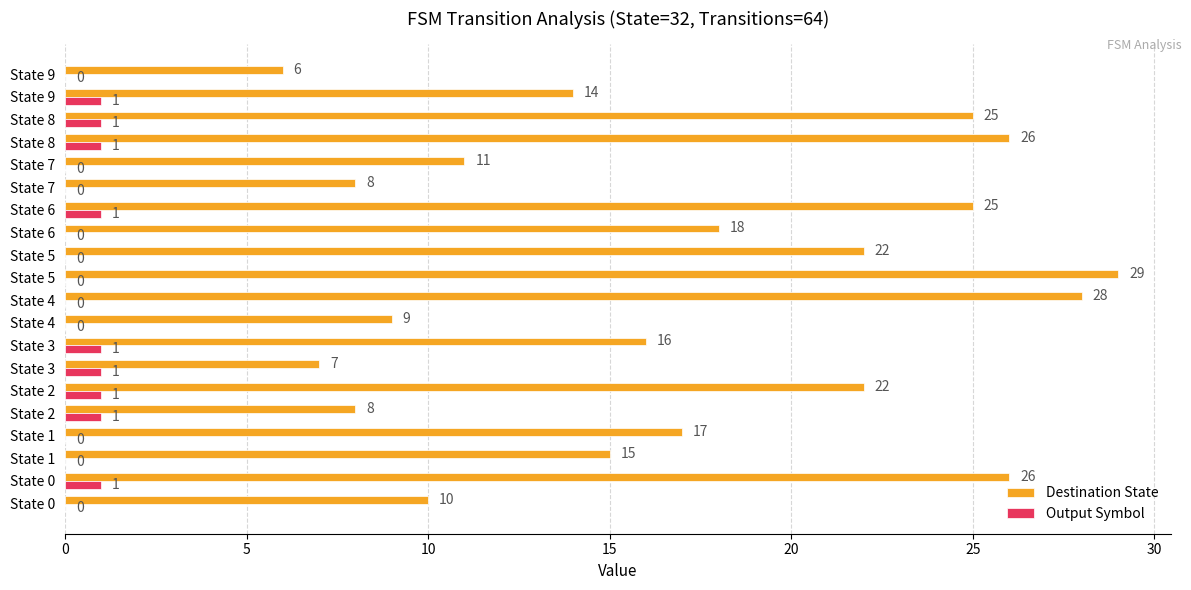

How many series are shown in this chart?

2